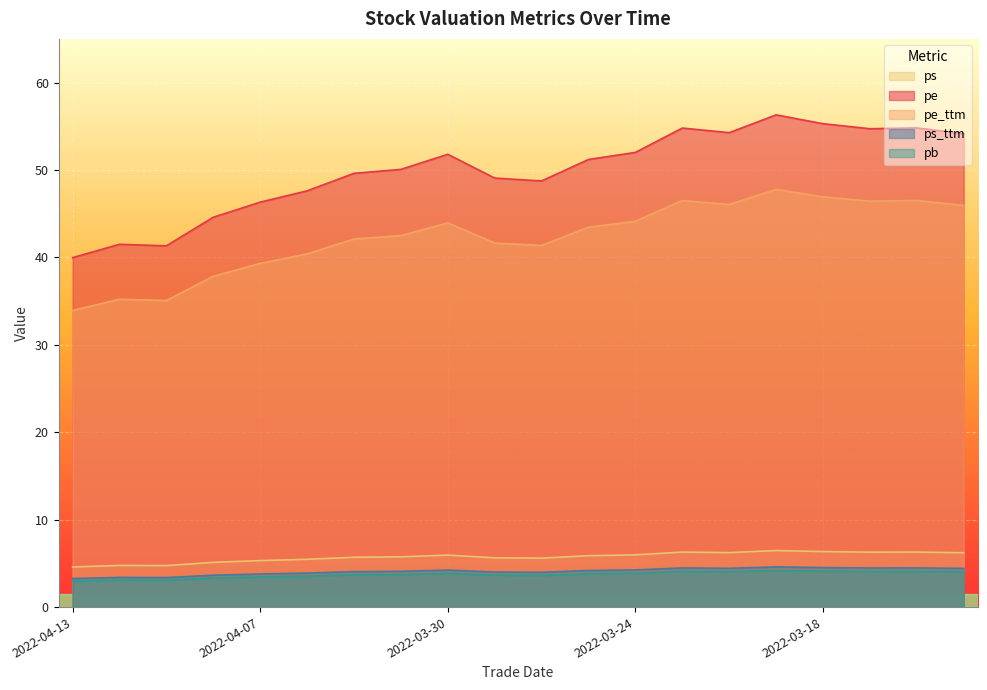

What is the difference between the highest and lowest values at 2022-03-22?

50.2